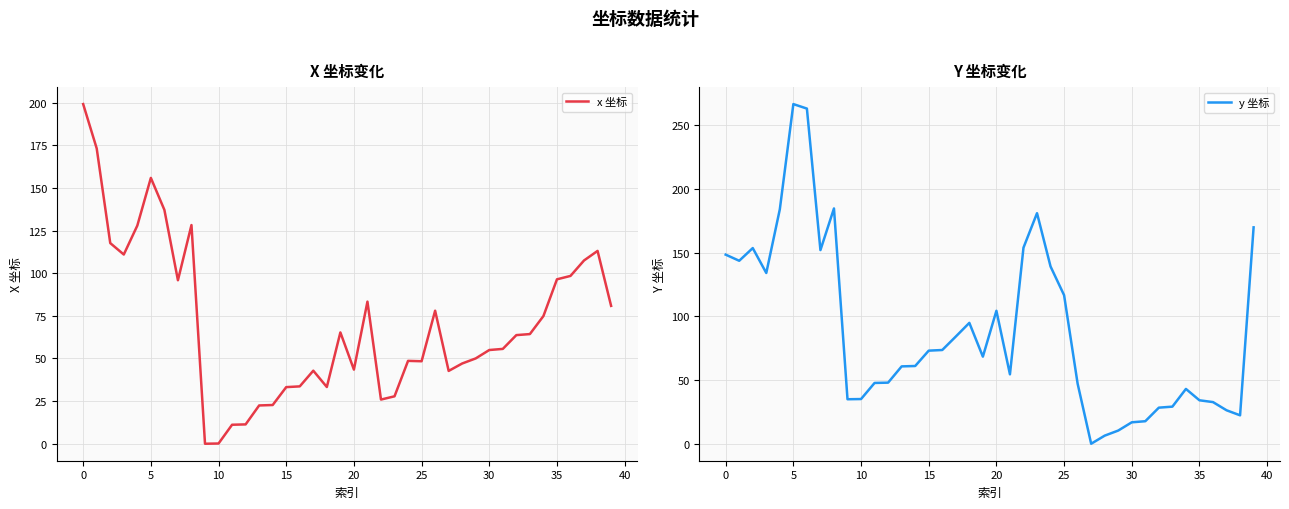

How many categories are shown in the chart?

40